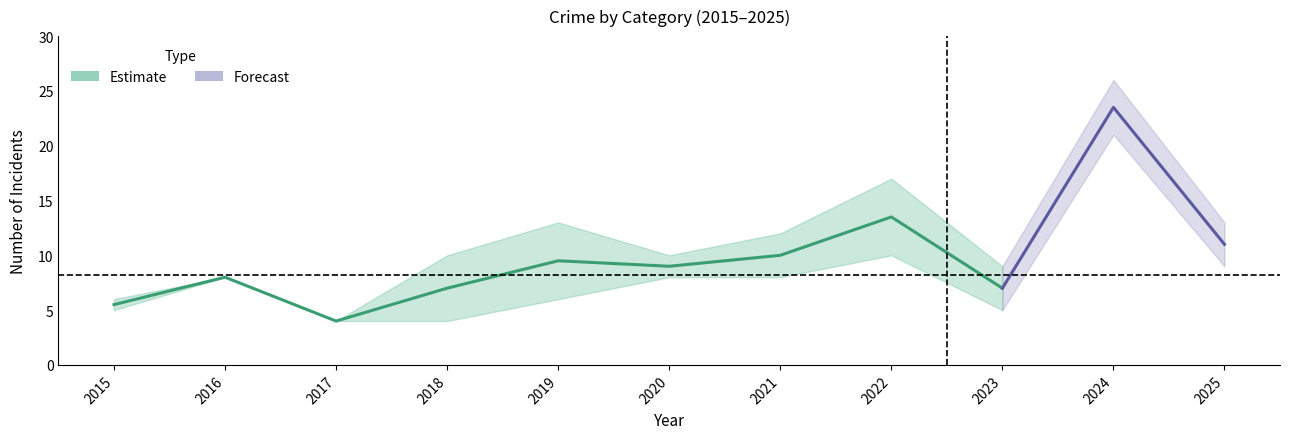

In Aggravated Battery, how many points are lower than both neighbors (excluding endpoints)?

2